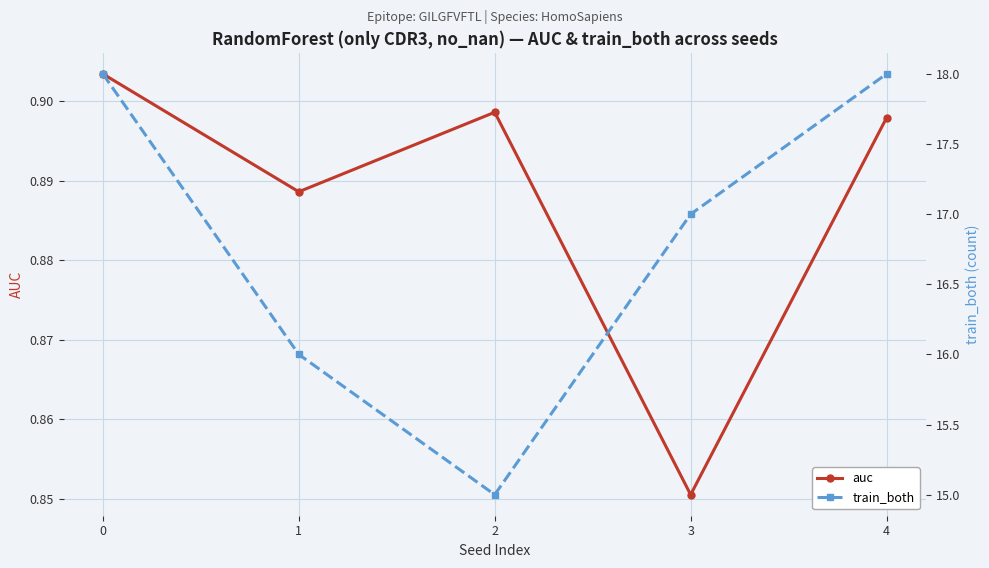

Reading right to left, what are all the values shown in this chart?

auc: 0.9	0.9	0.9	0.9	0.9
train_both: 18.0	17.0	15.0	16.0	18.0